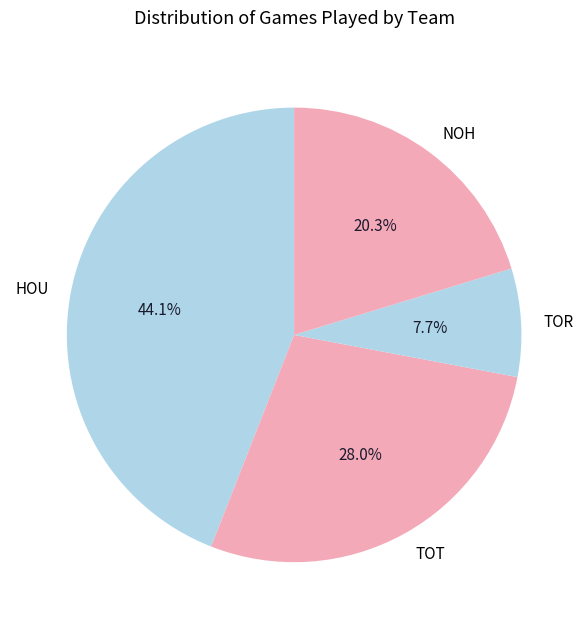

Which has a higher value, HOU or TOR?

HOU